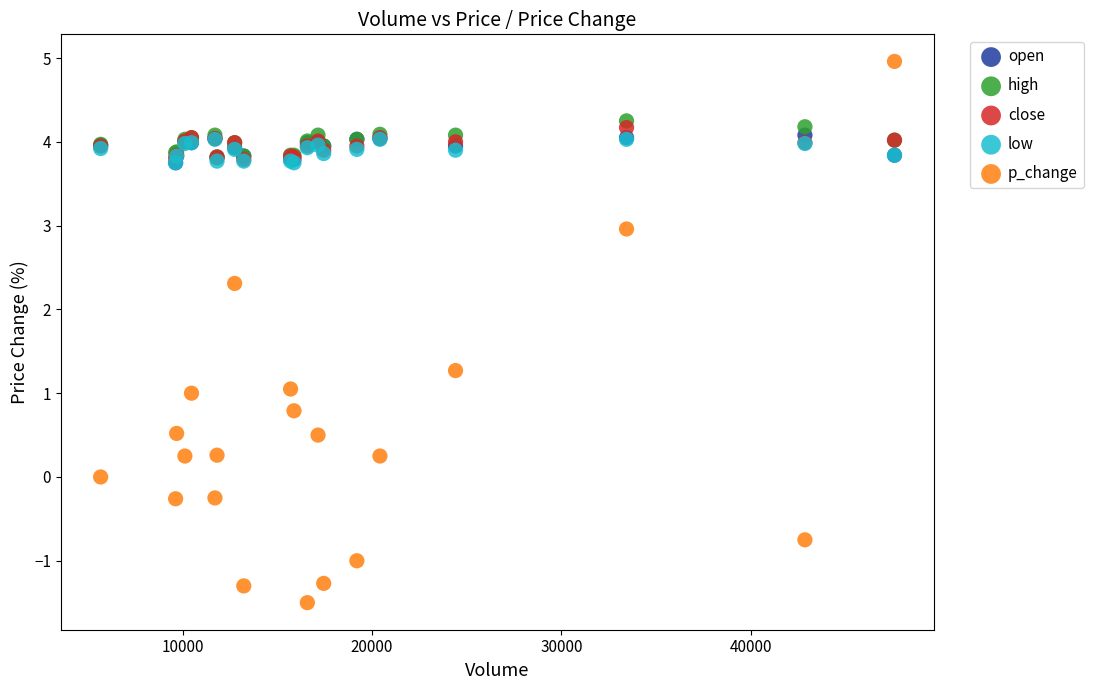

Which series has the widest spread of Y values?

p_change